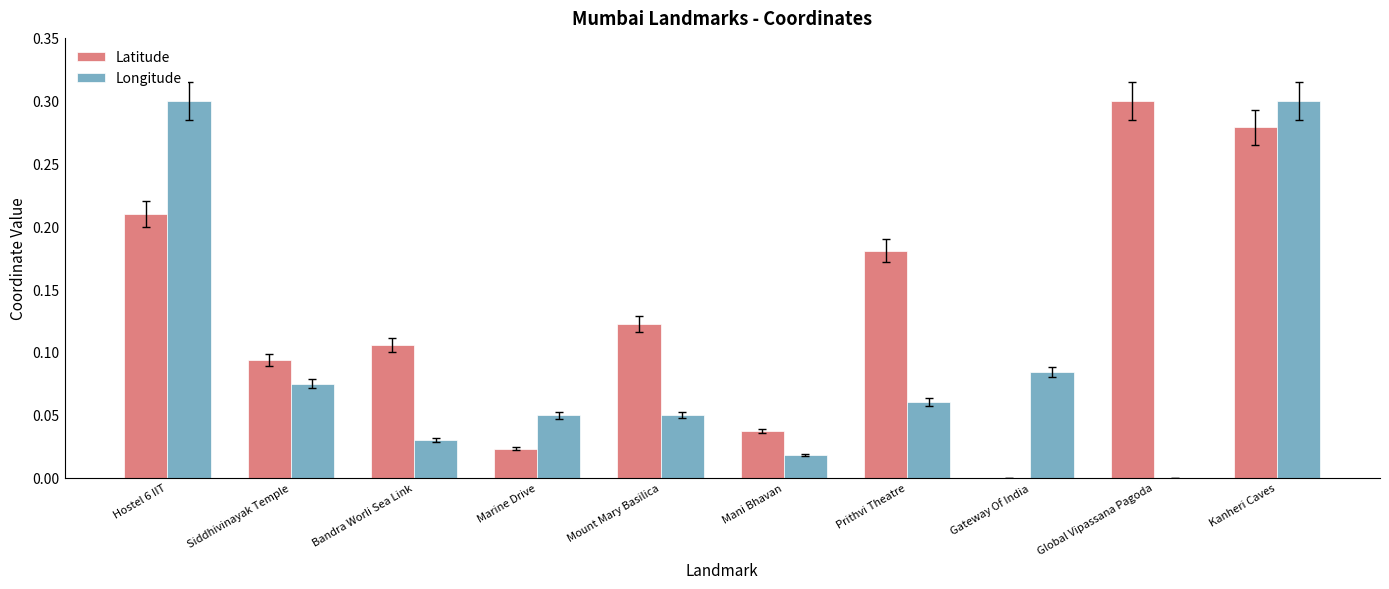

How many groups of bars are there?

10